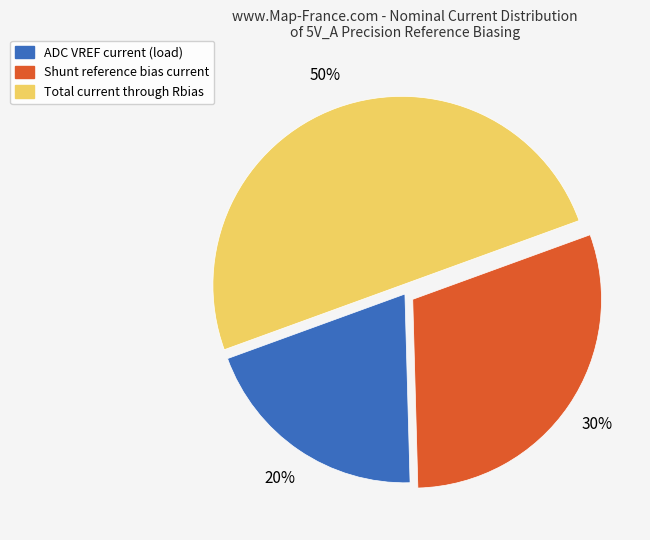

What is the smallest slice in the pie chart?

ADC VREF current (load)